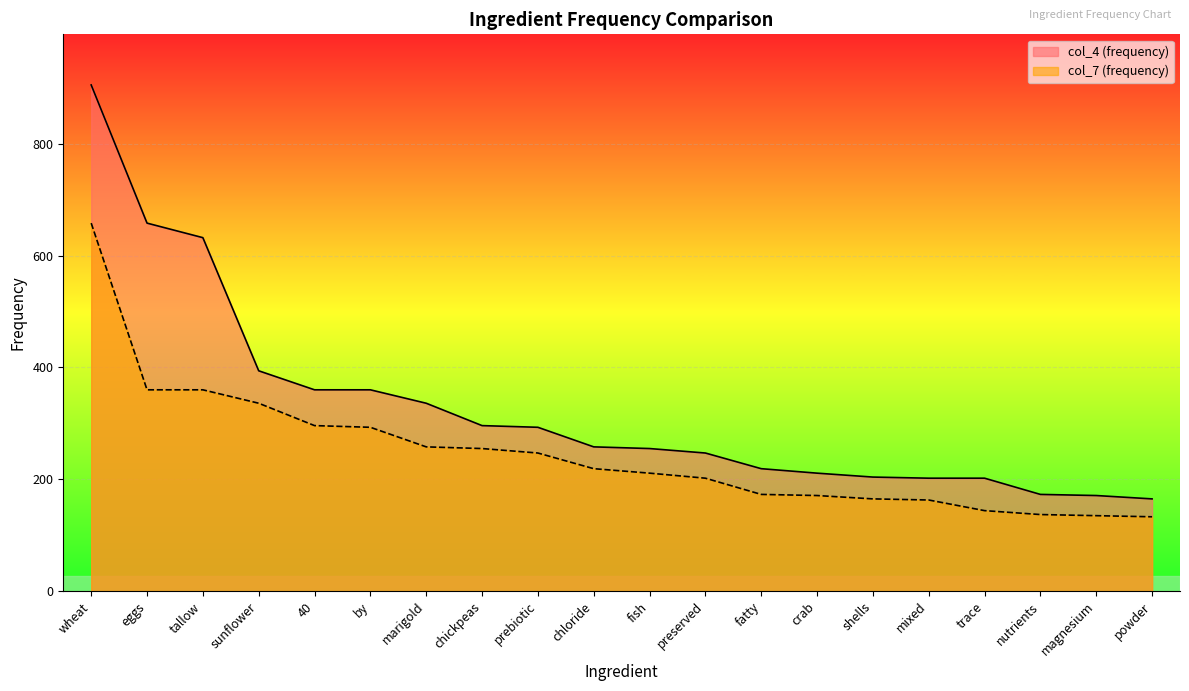

What are all the series names shown in the legend?

col_4 (frequency), col_7 (frequency)